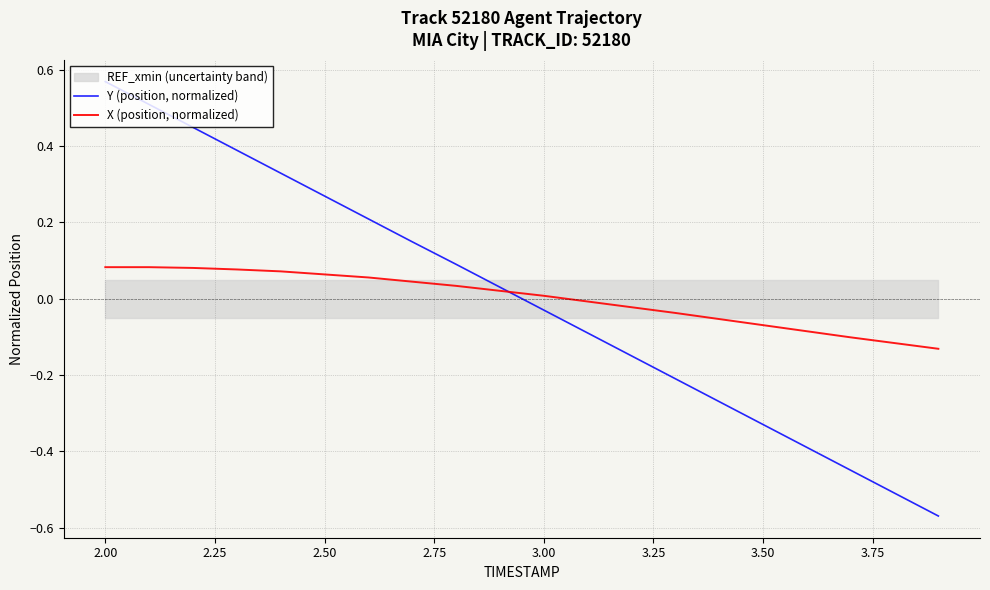

At which label does Y (position, normalized) reach its peak?

2.00